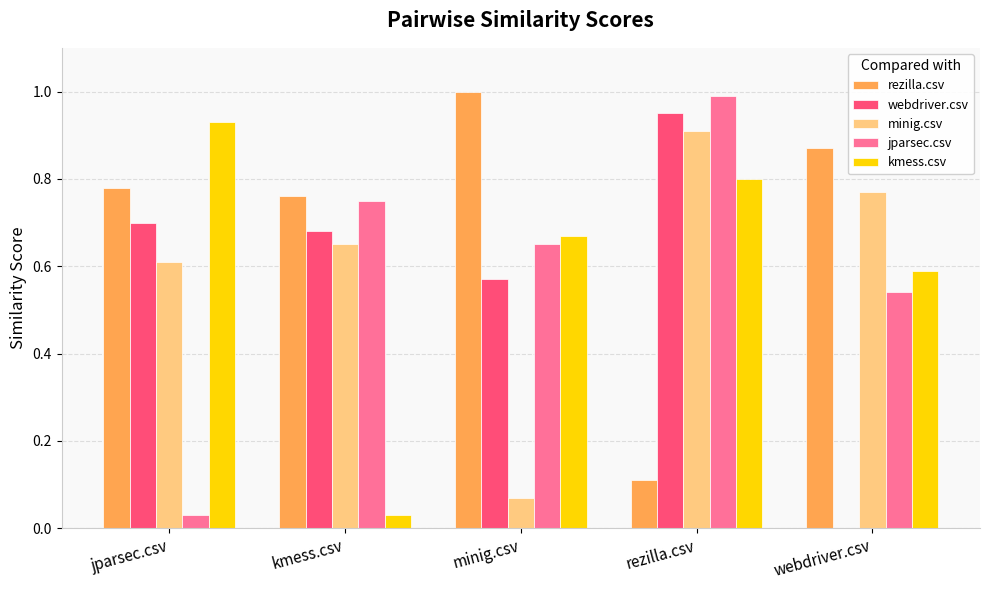

Where is kmess.csv nearest to the value 0?

kmess.csv